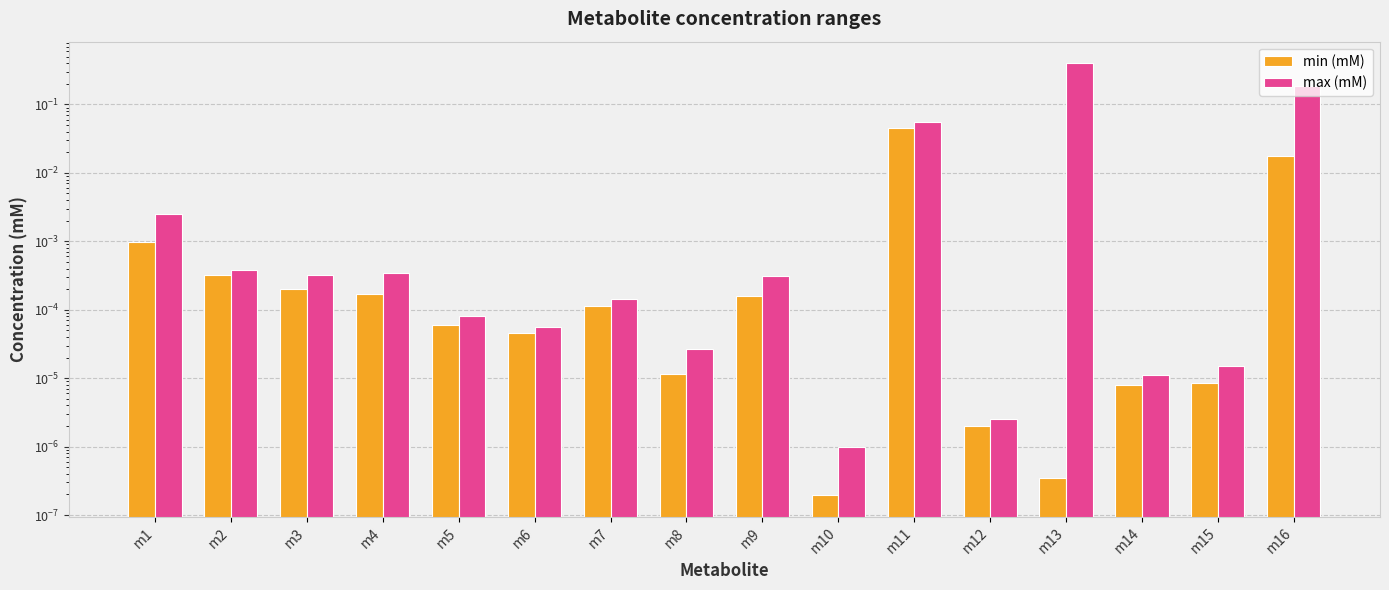

List the labels in order of min (mM) value, smallest first.

m10, m13, m12, m14, m15, m8, m6, m5, m7, m9, m4, m3, m2, m1, m16, m11